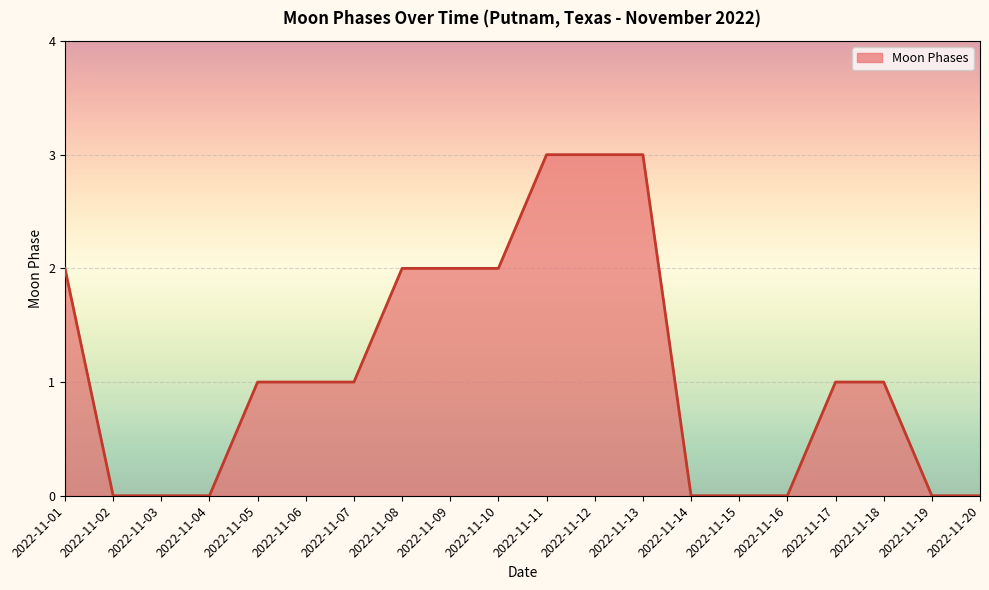

Is it true that the value at 2022-11-14 is 0?

True